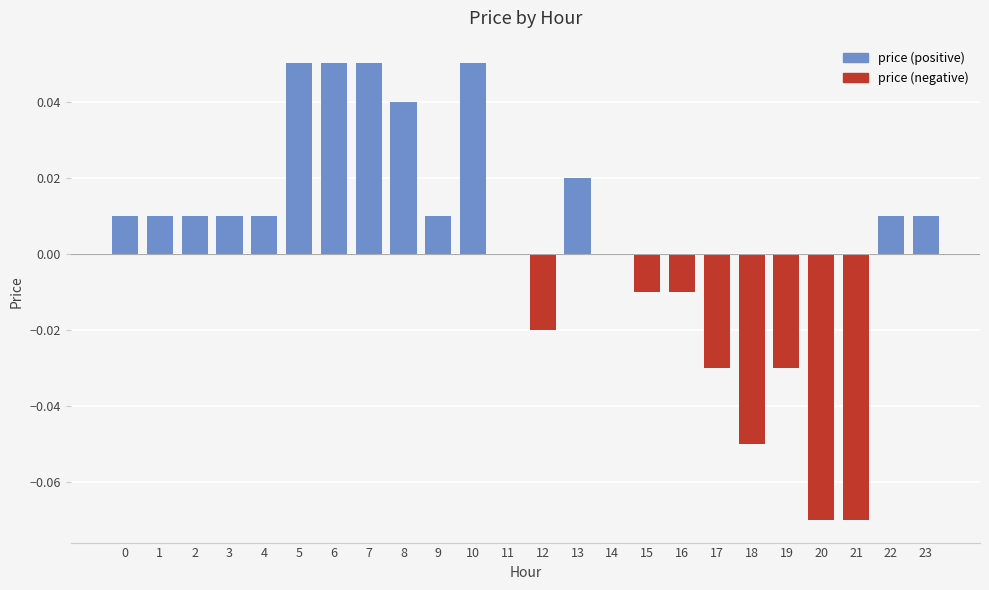

True or false: the data shows 0.0 at 9.

True